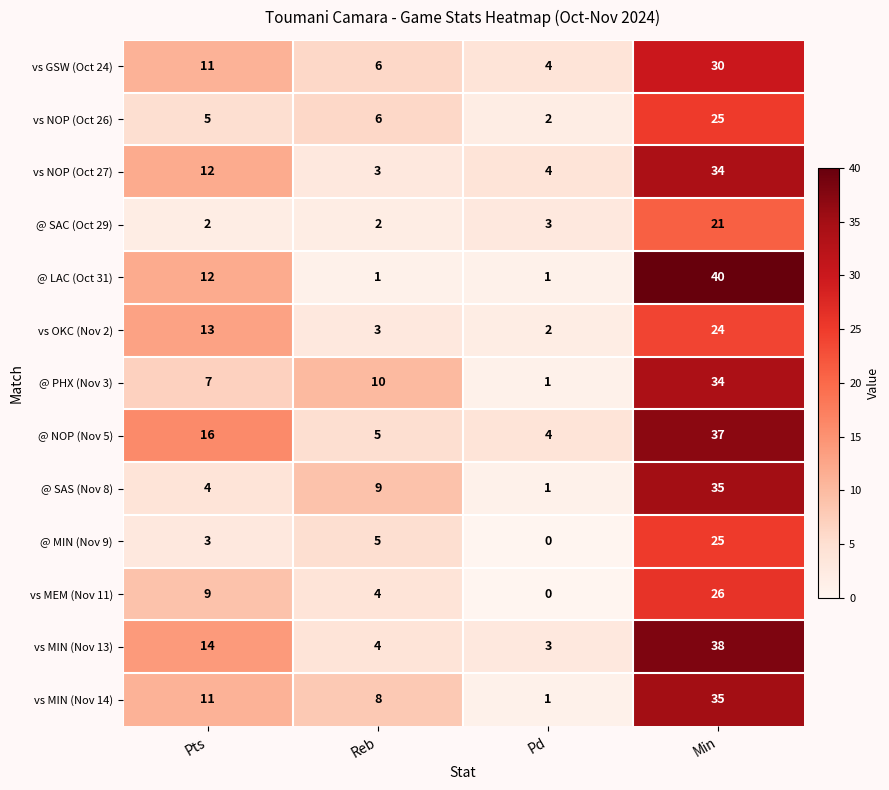

True or false: @ SAS (Nov 8) has a value of 1 at Pd.

True